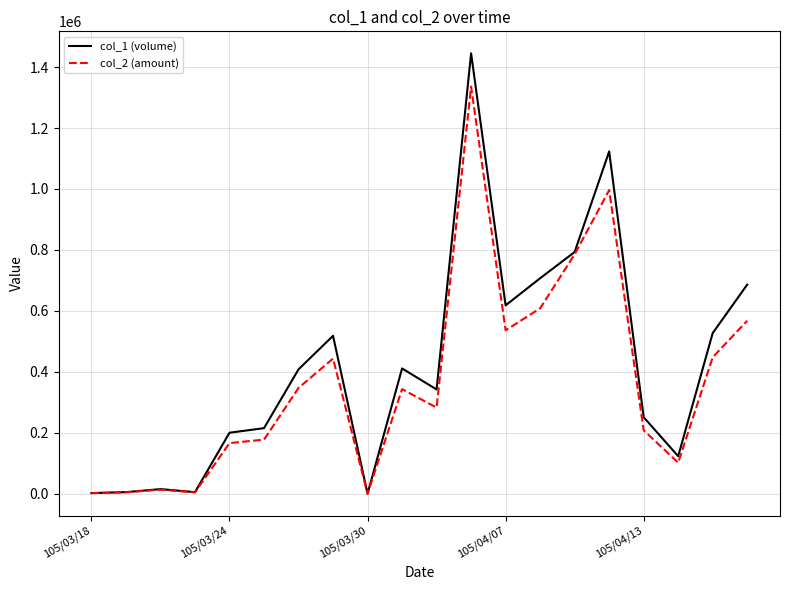

Which series has the widest spread of values?

col_1 (volume)